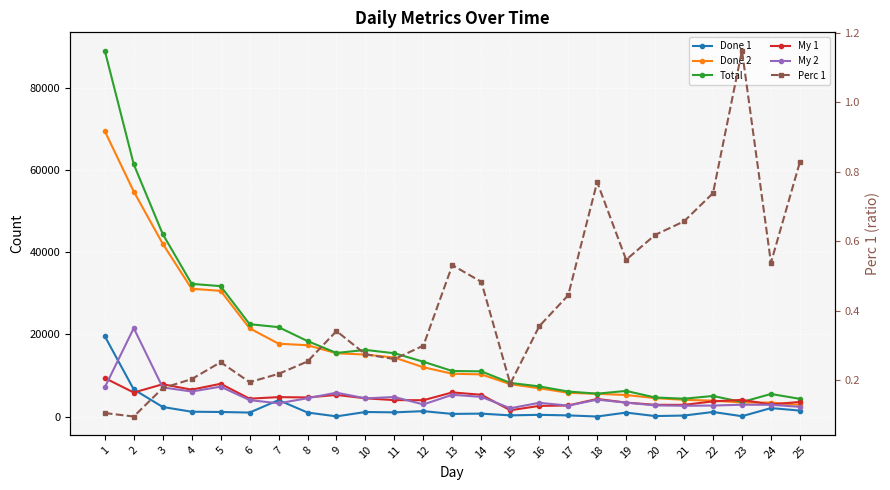

Where does the My 1 series first go above 4313?

1